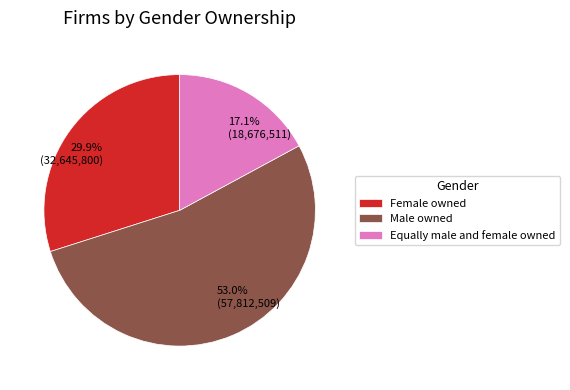

Approximately how many times larger is the value at Female owned compared to Male owned?

0.6